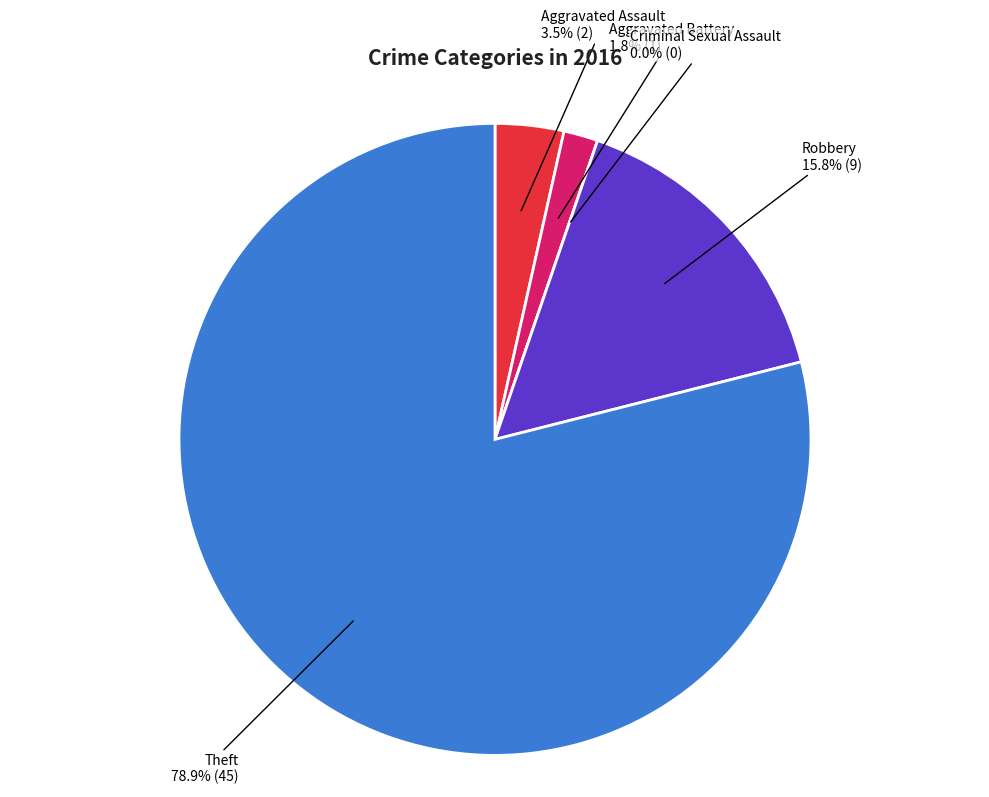

Does Theft account for over 50% of the chart?

Yes